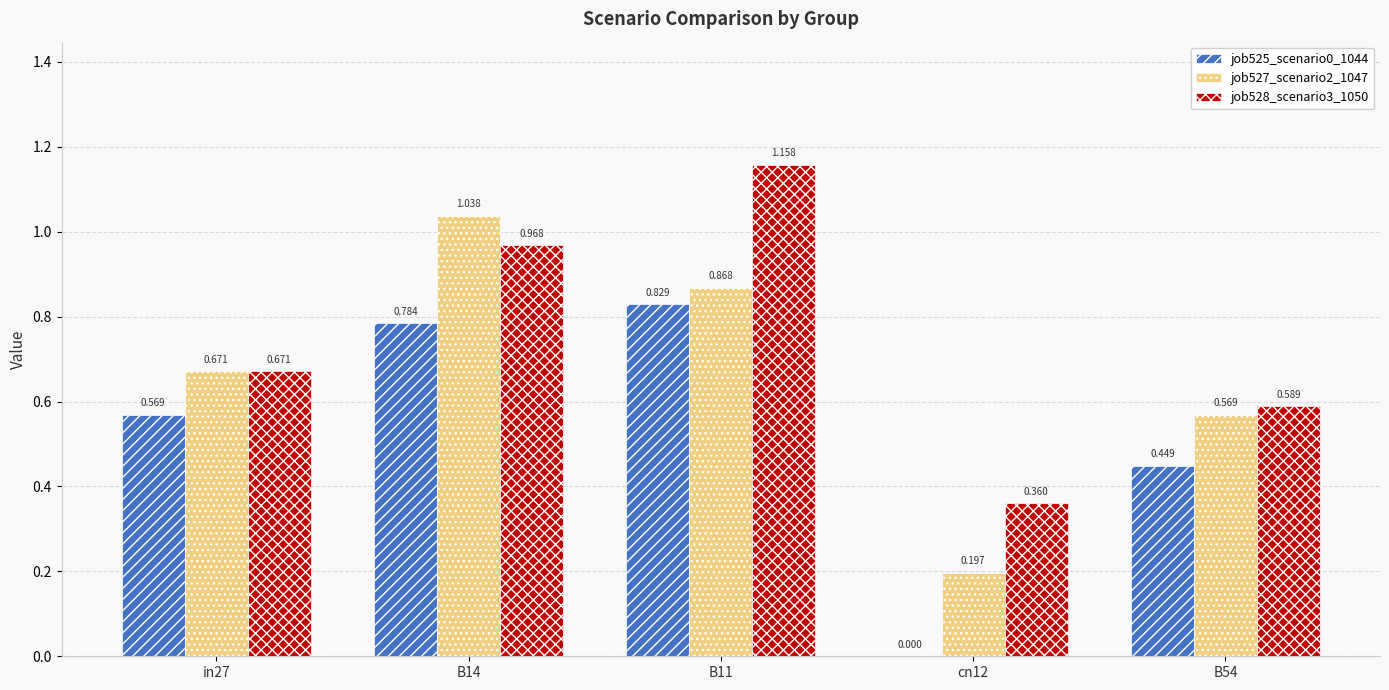

Is the value of job527_scenario2_1047 at B11 greater than the value of job528_scenario3_1050 at B54?

Yes